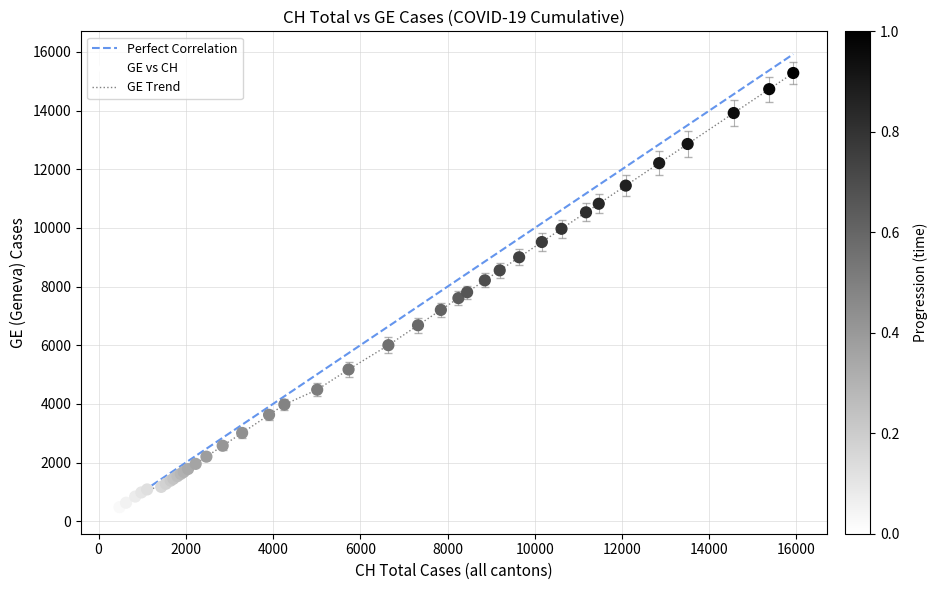

Which series has the widest spread of values?

Perfect Correlation